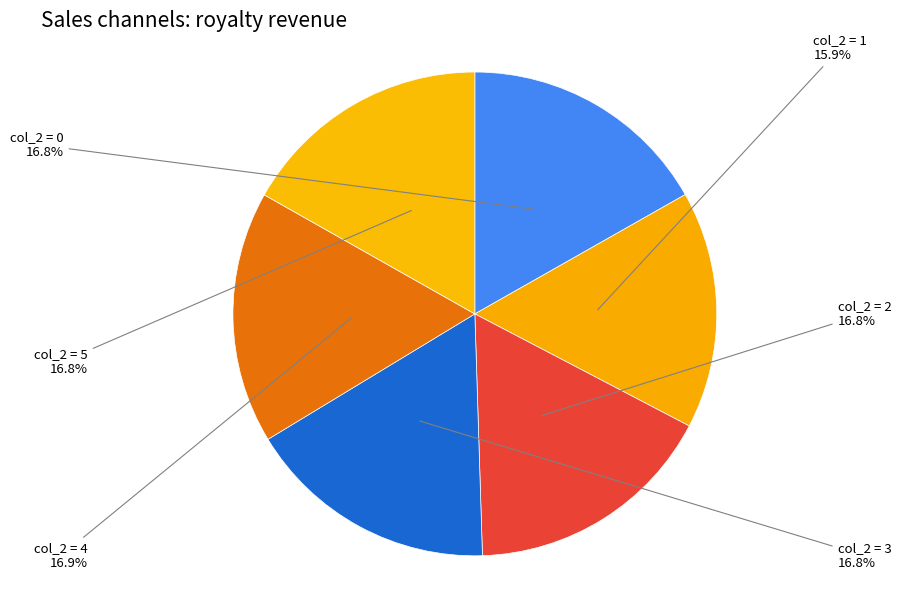

How many slices are in this pie chart?

6